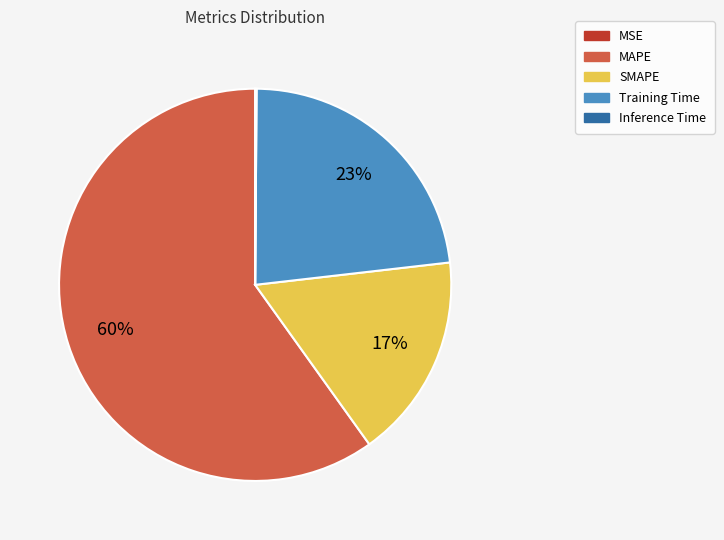

To the nearest percent, what portion does MAPE represent?

60%